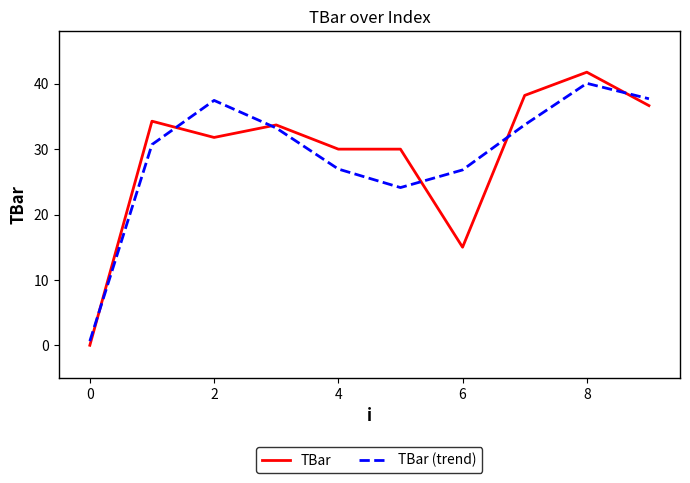

What is the highest value of the TBar series?

41.8